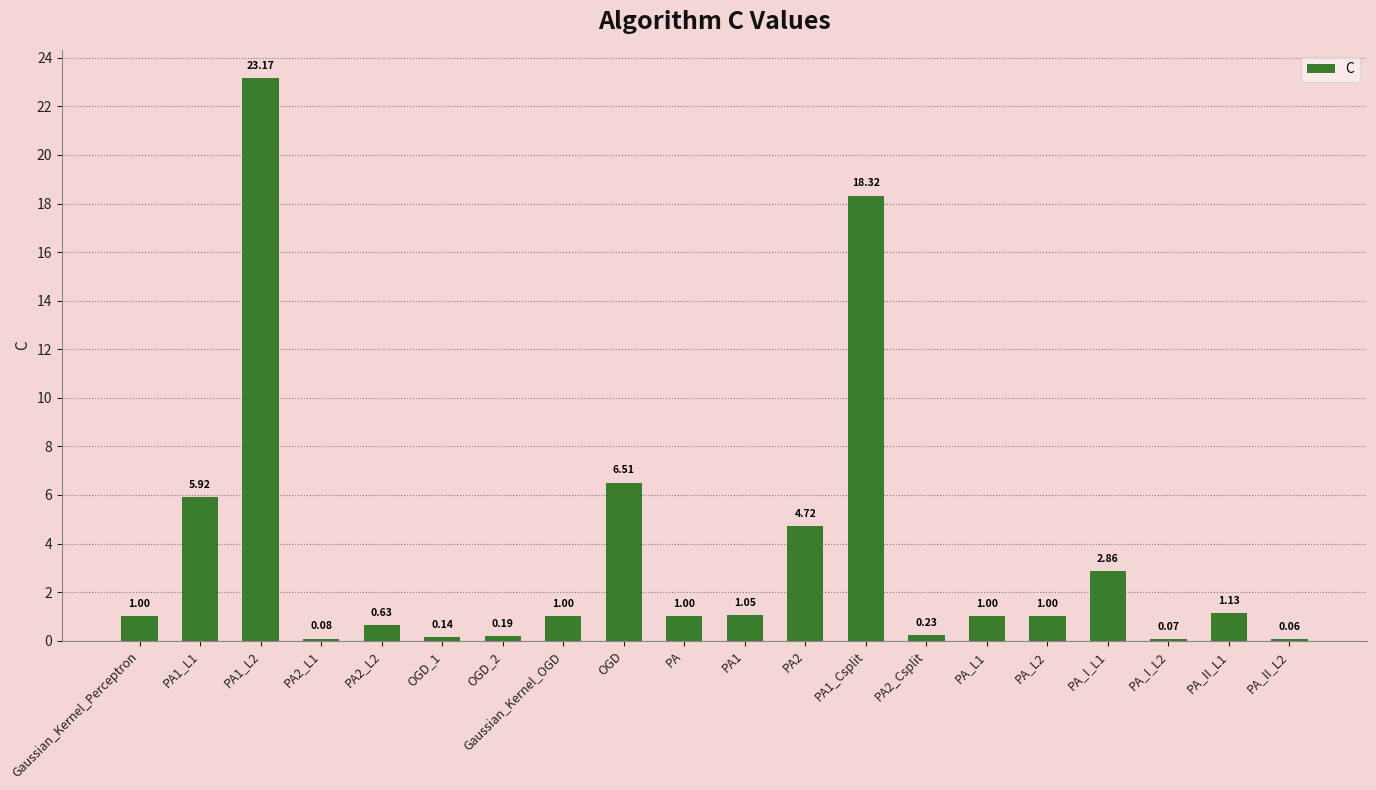

Where is the data nearest to the value 11?

OGD